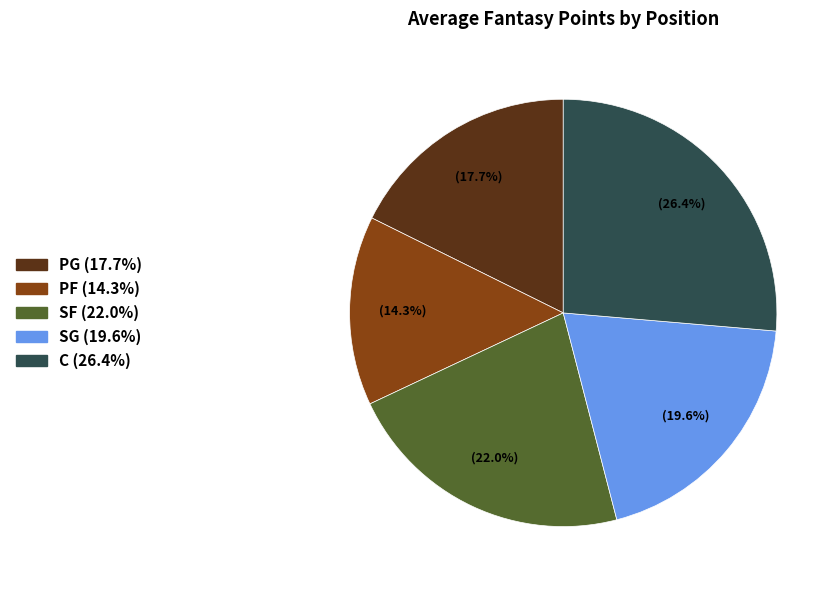

To the nearest percent, what is the difference between the largest and smallest slice percentages?

12%